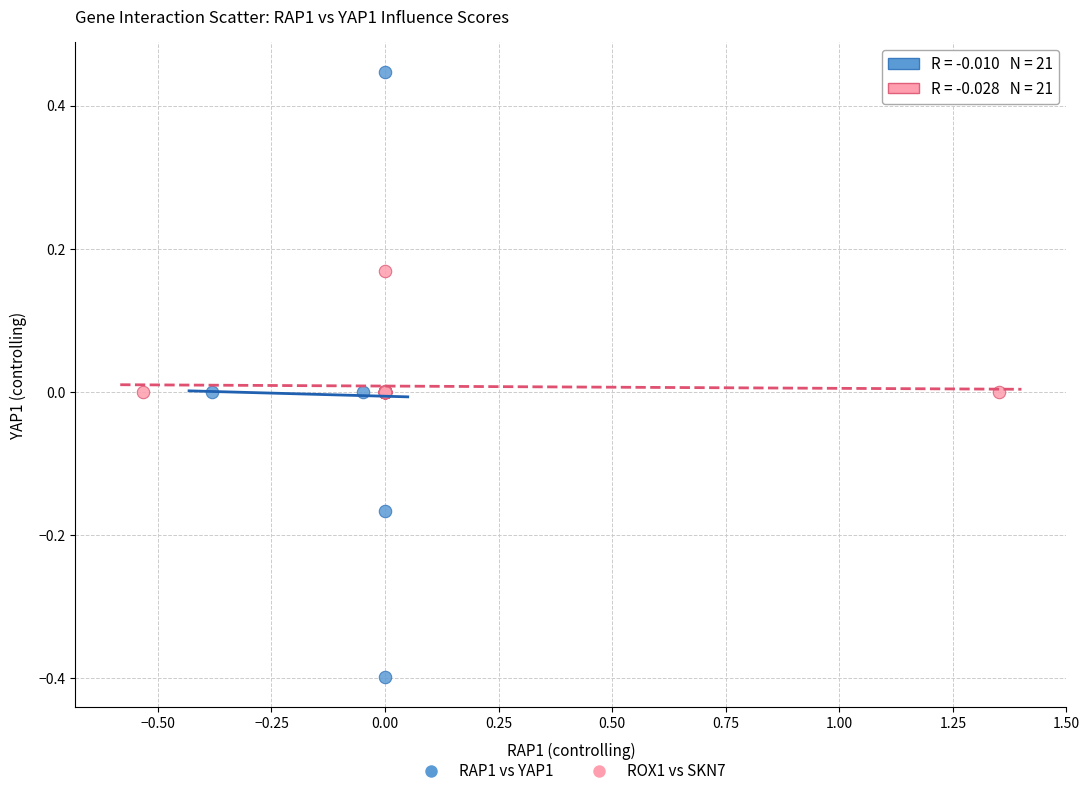

Which series contains the highest Y value?

RAP1 vs YAP1